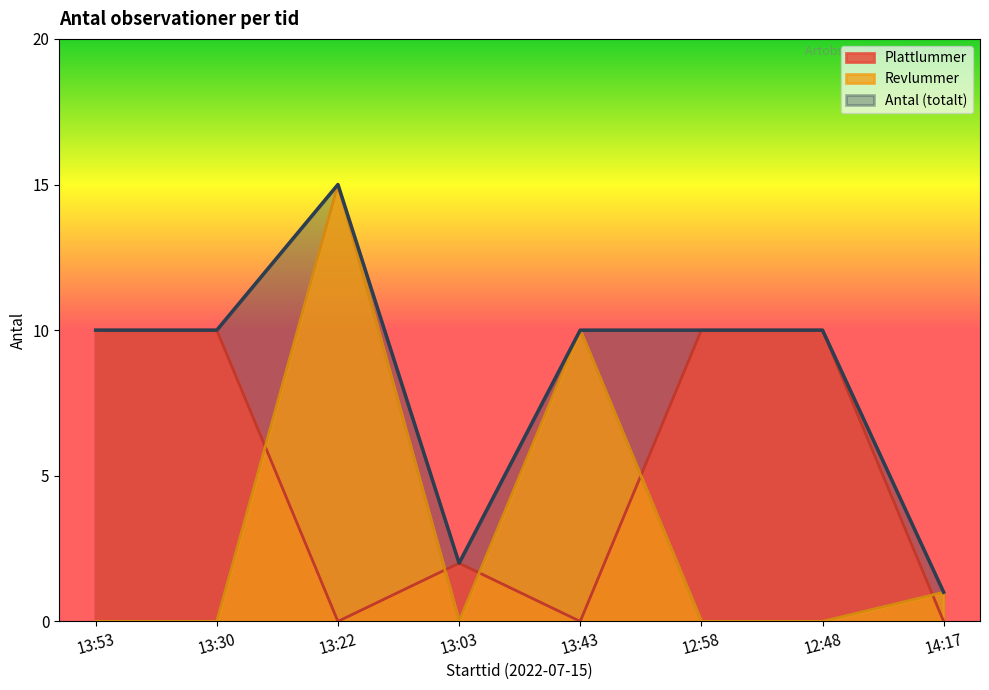

List the labels in order of Revlummer value, largest first.

13:22, 13:43, 14:17, 13:53, 13:30, 13:03, 12:58, 12:48